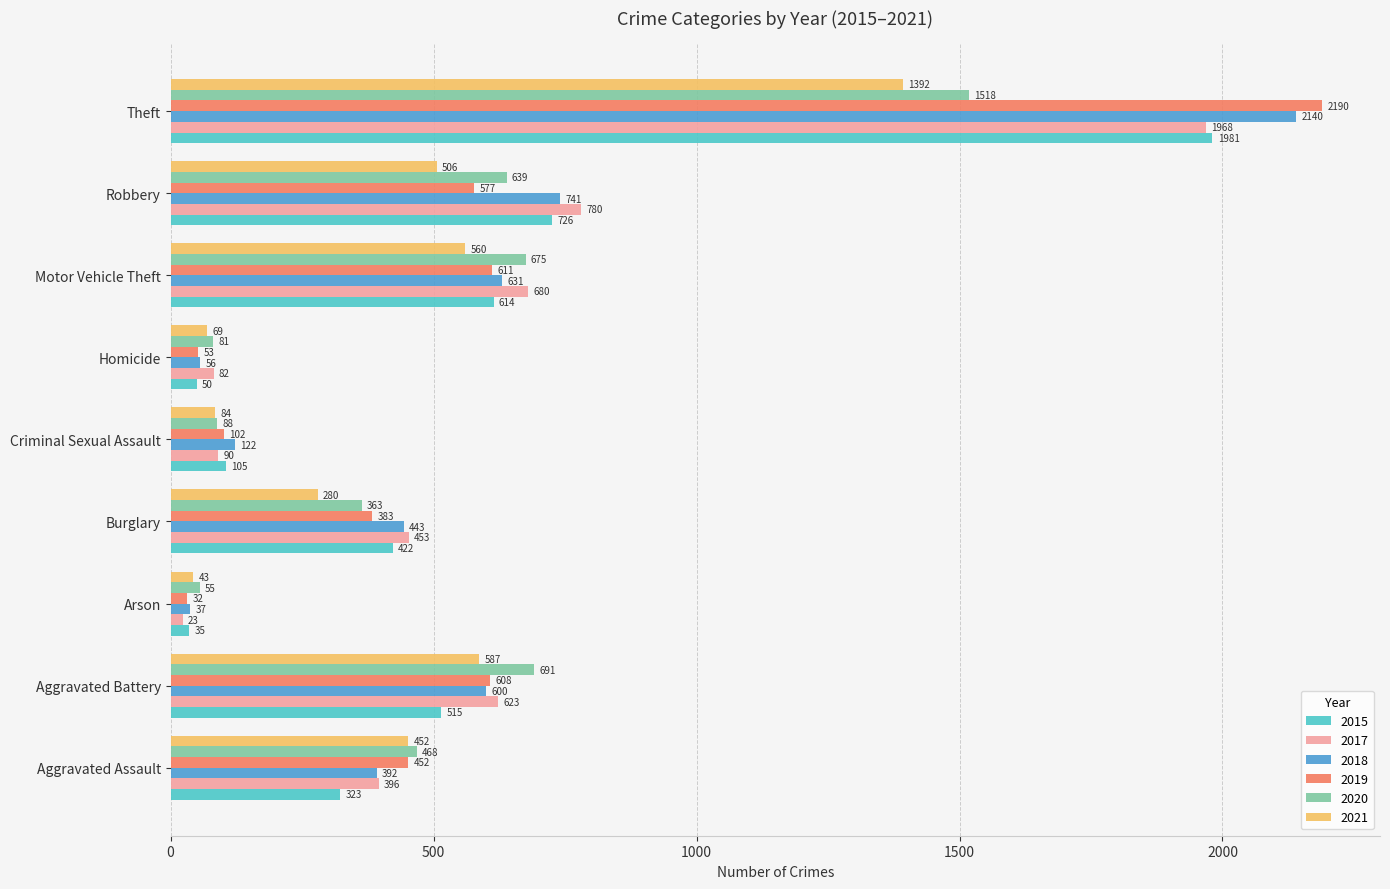

At which category is the sum across all series the highest?

Theft